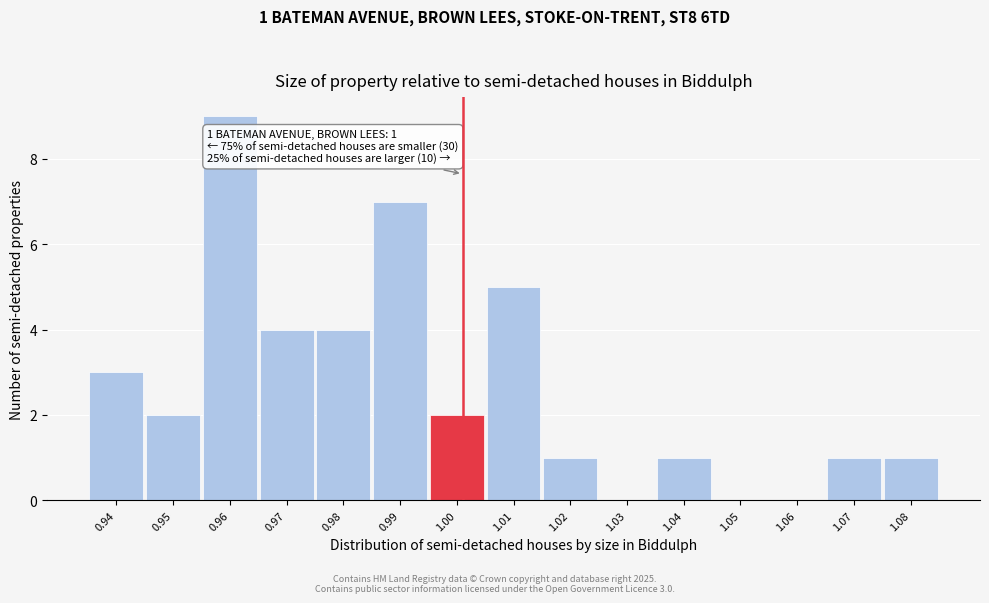

Which range on the x-axis has the tallest bar?

0.954 to 0.964